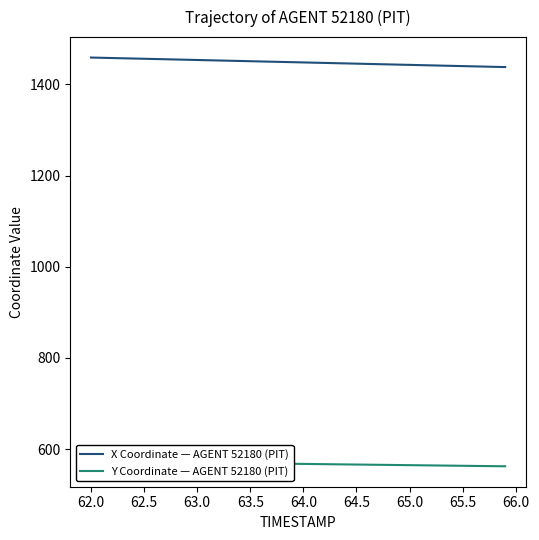

Reading left to right, what are all the values shown in this chart?

X Coordinate — AGENT 52180 (PIT): 1459.1	1458.6	1458.0	1457.5	1457.0	1456.4	1455.9	1455.4	1454.8	1454.3	1453.8	1453.2	1452.7	1452.2	1451.6	1451.1	1450.5	1450.0	1449.5	1448.9	1448.4	1447.9	1447.3	1446.8	1446.2	1445.7	1445.2	1444.6	1444.1	1443.6	1443.0	1442.5	1442.0	1441.4	1440.9	1440.3	1439.8	1439.3	1438.7	1438.2
Y Coordinate — AGENT 52180 (PIT): 573.1	572.8	572.6	572.3	572.0	571.7	571.5	571.2	570.9	570.6	570.4	570.1	569.8	569.5	569.3	569.0	568.7	568.4	568.2	567.9	567.6	567.3	567.1	566.8	566.5	566.3	566.0	565.7	565.4	565.2	564.9	564.6	564.4	564.1	563.8	563.5	563.3	563.0	562.7	562.4